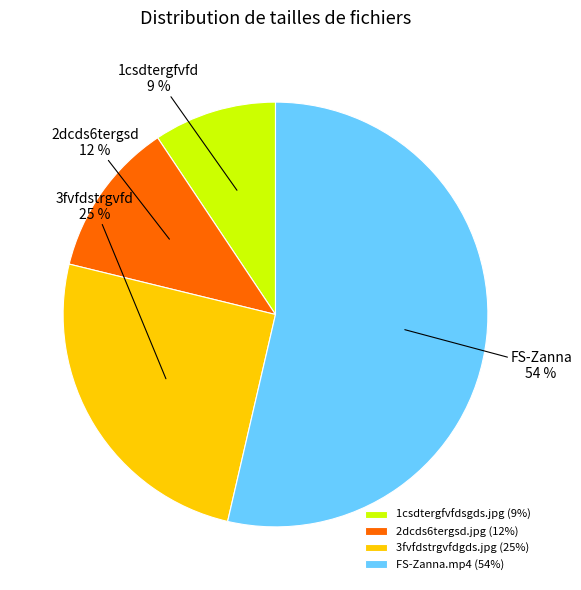

What is the ratio of the value at 1csdtergfvfdsgds.jpg (9%) to the value at 2dcds6tergsd.jpg (12%)?

0.8